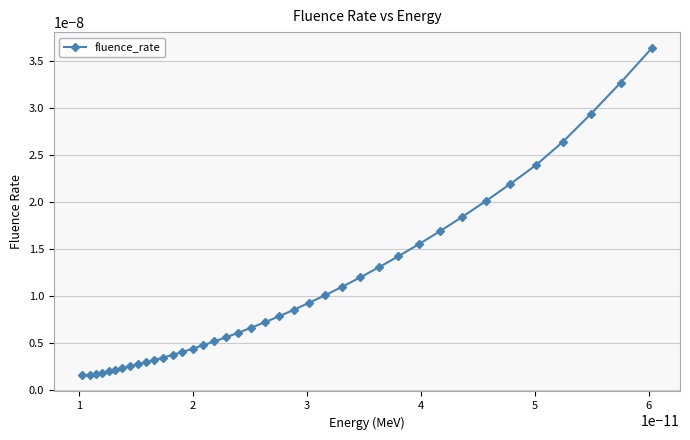

Does the chart have visible grid lines?

Yes